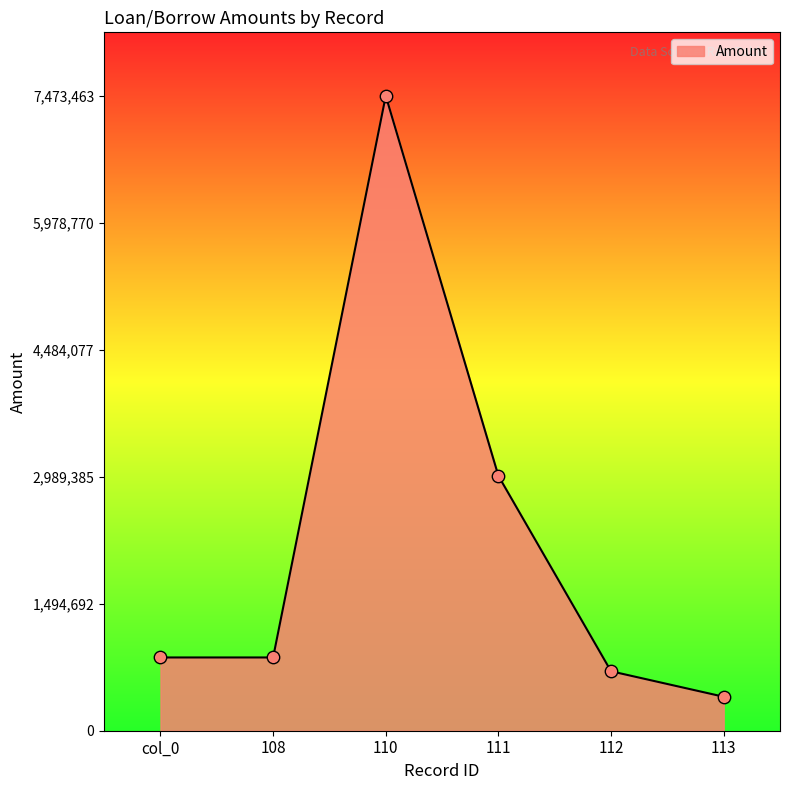

Which has a higher value, col_0 or 113?

col_0